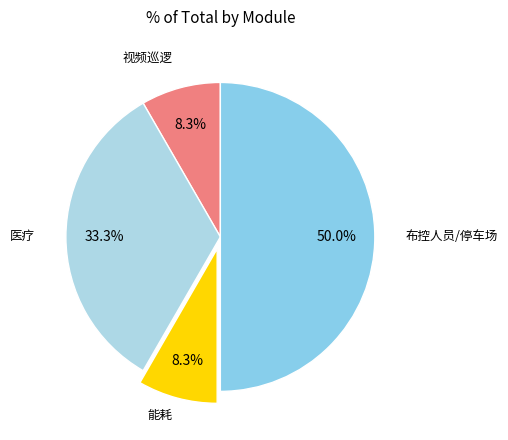

Count the number of slices in the pie.

4